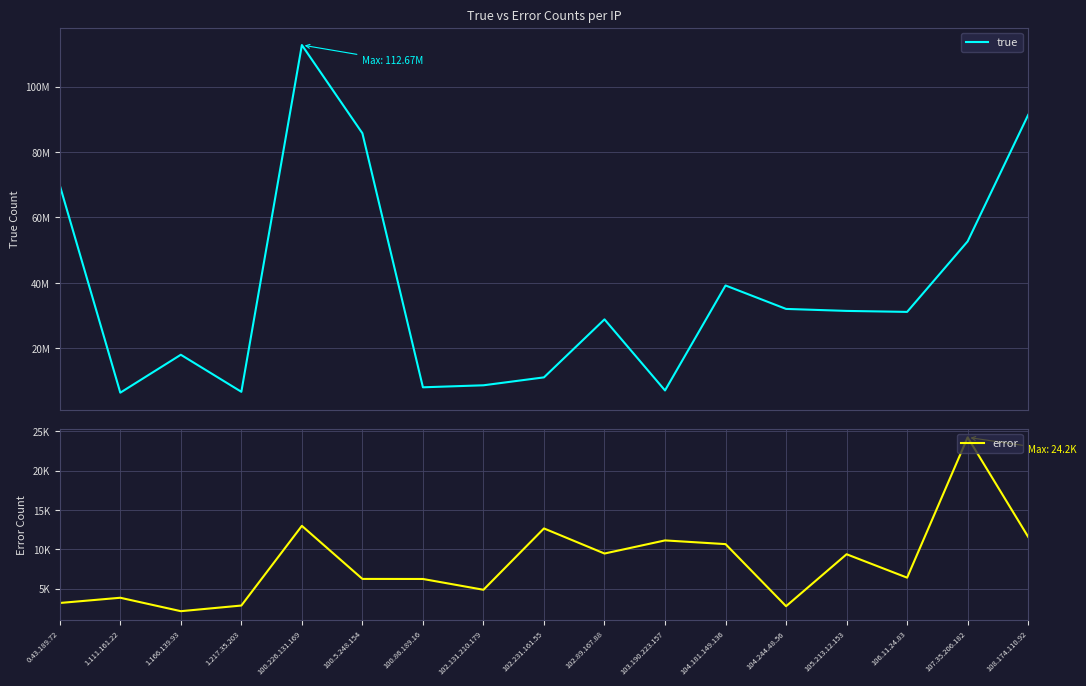

Which series changed the most between 102.231.161.55 and 102.89.167.88?

true